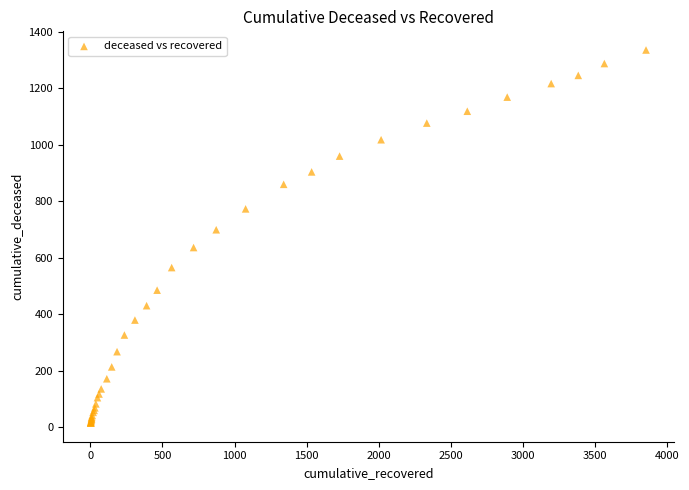

What Y value in the scatter plot is closest to 675?

699